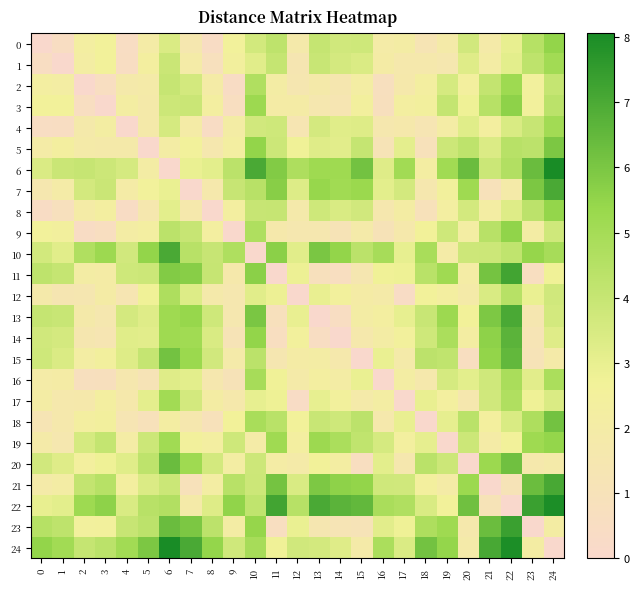

How many series are shown in this chart?

25